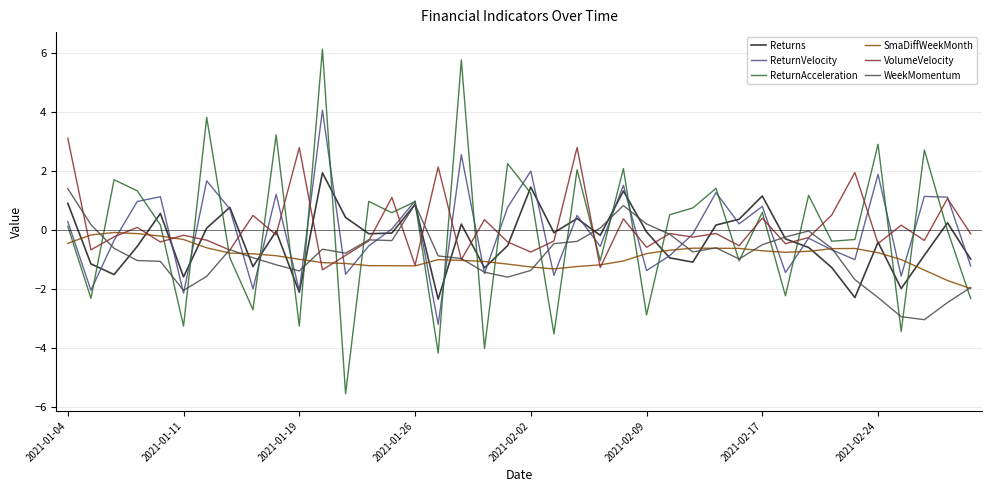

How many distinct data groups are displayed?

6